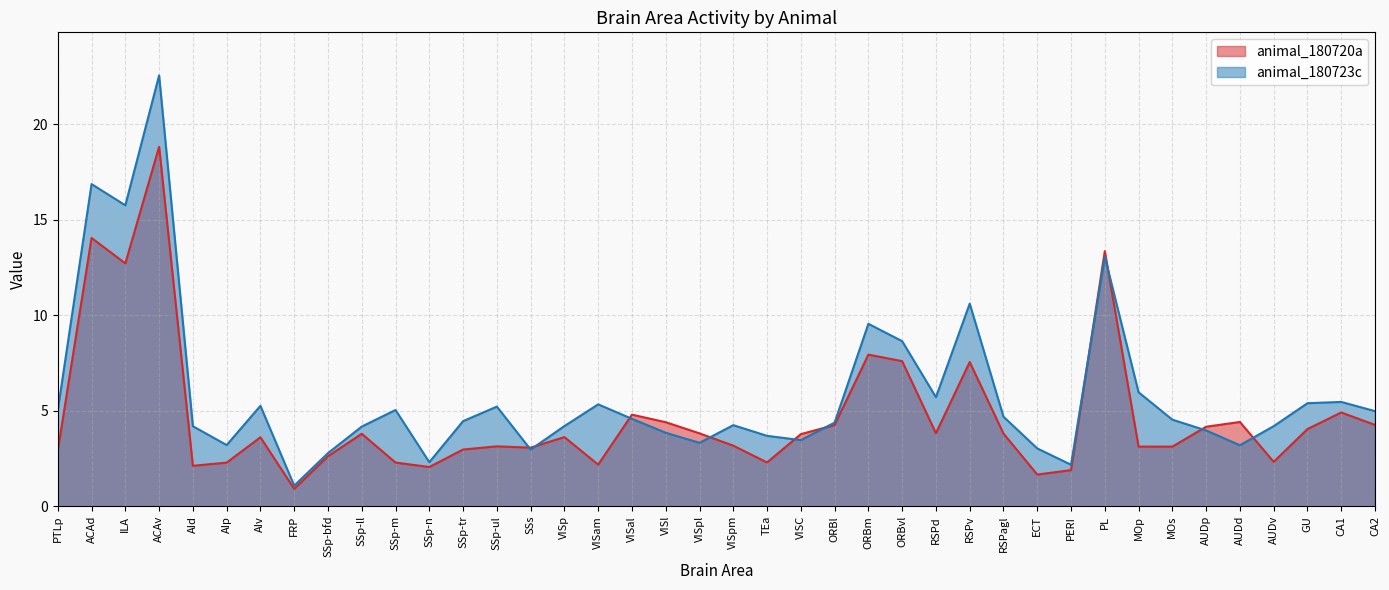

How many intersections are there between animal_180720a and animal_180723c?

10